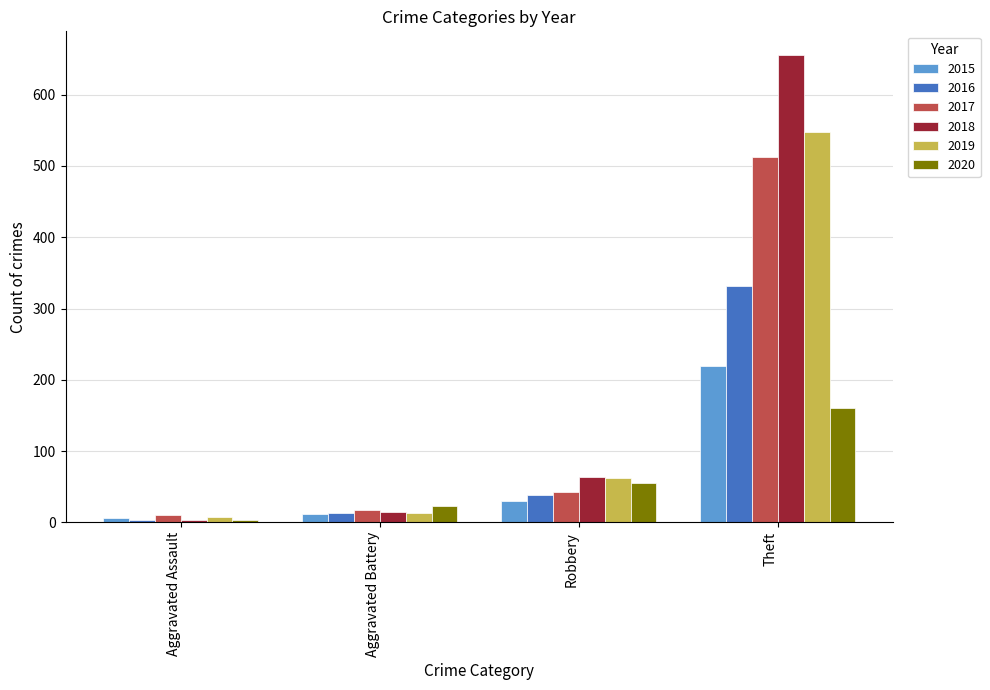

Rank the categories by 2018 value from highest to lowest.

Theft, Robbery, Aggravated Battery, Aggravated Assault